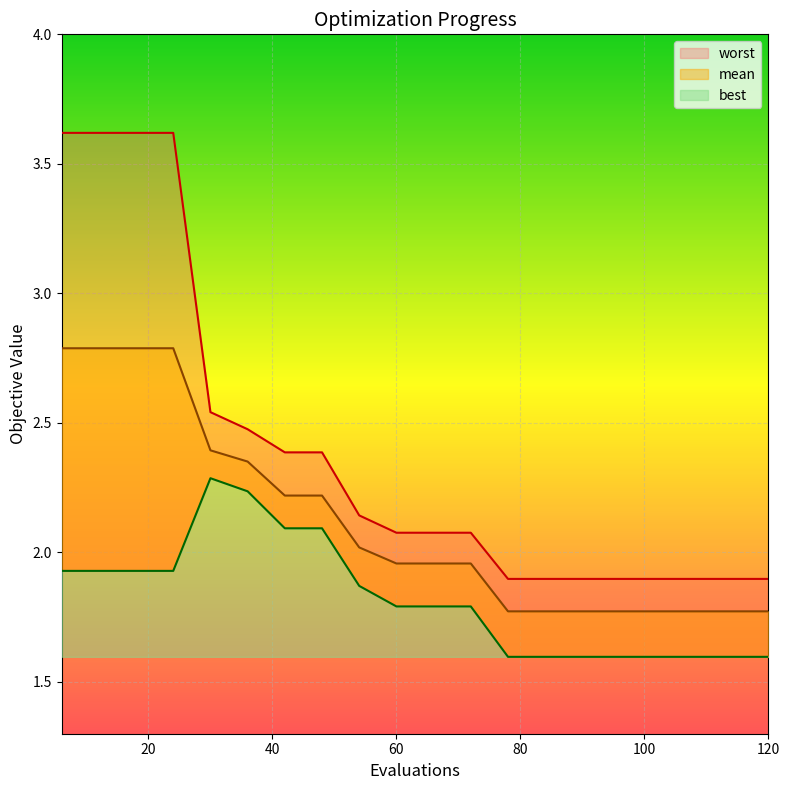

At how many categories does at least one series exceed 2?

12